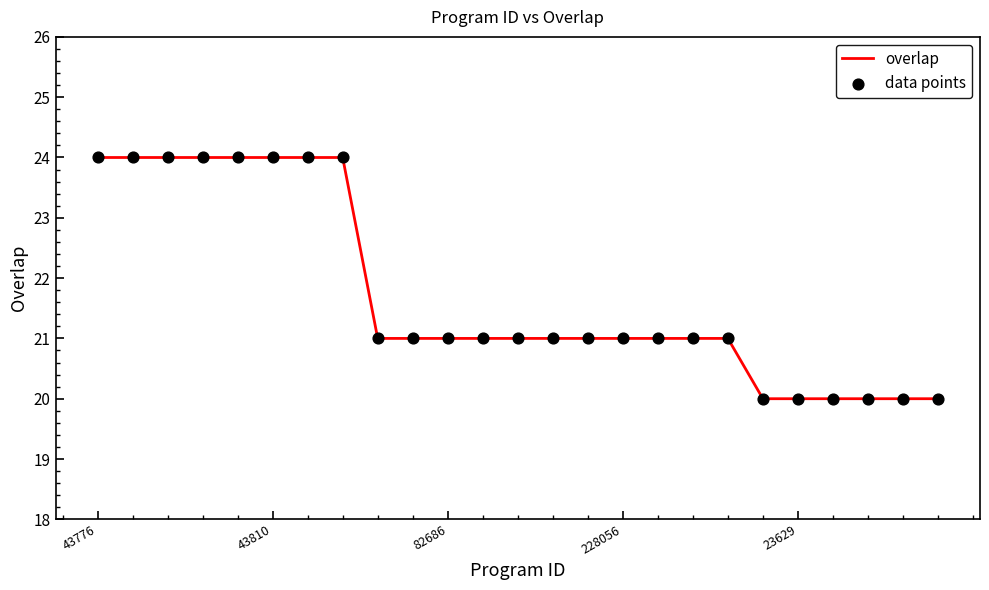

What is the difference between the maximum and minimum values?

4